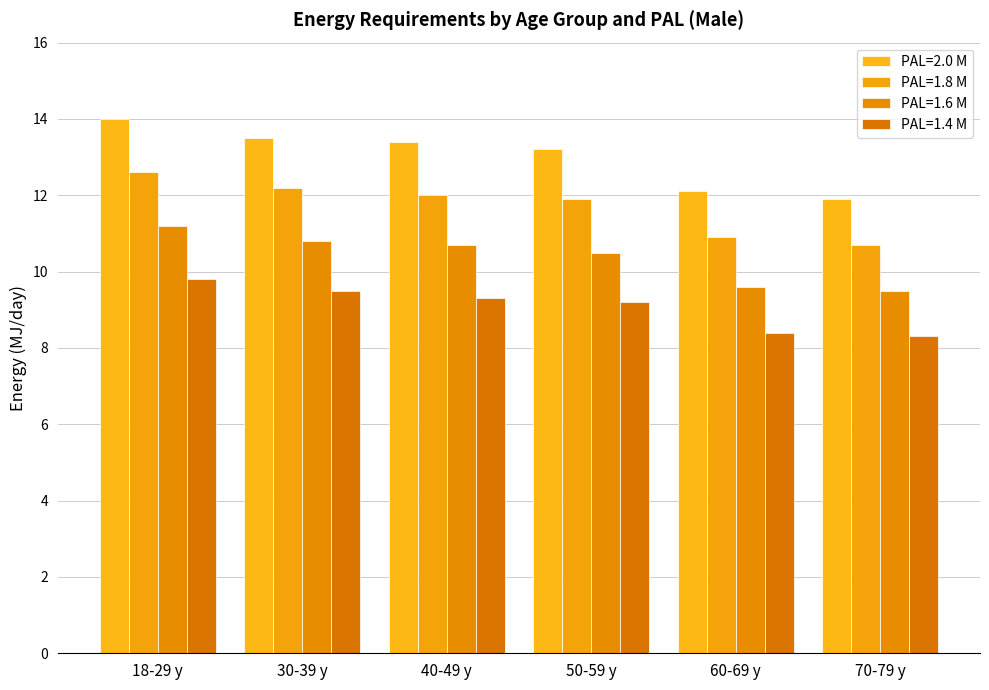

At which label is PAL=1.4 M closest to 9?

50-59 y